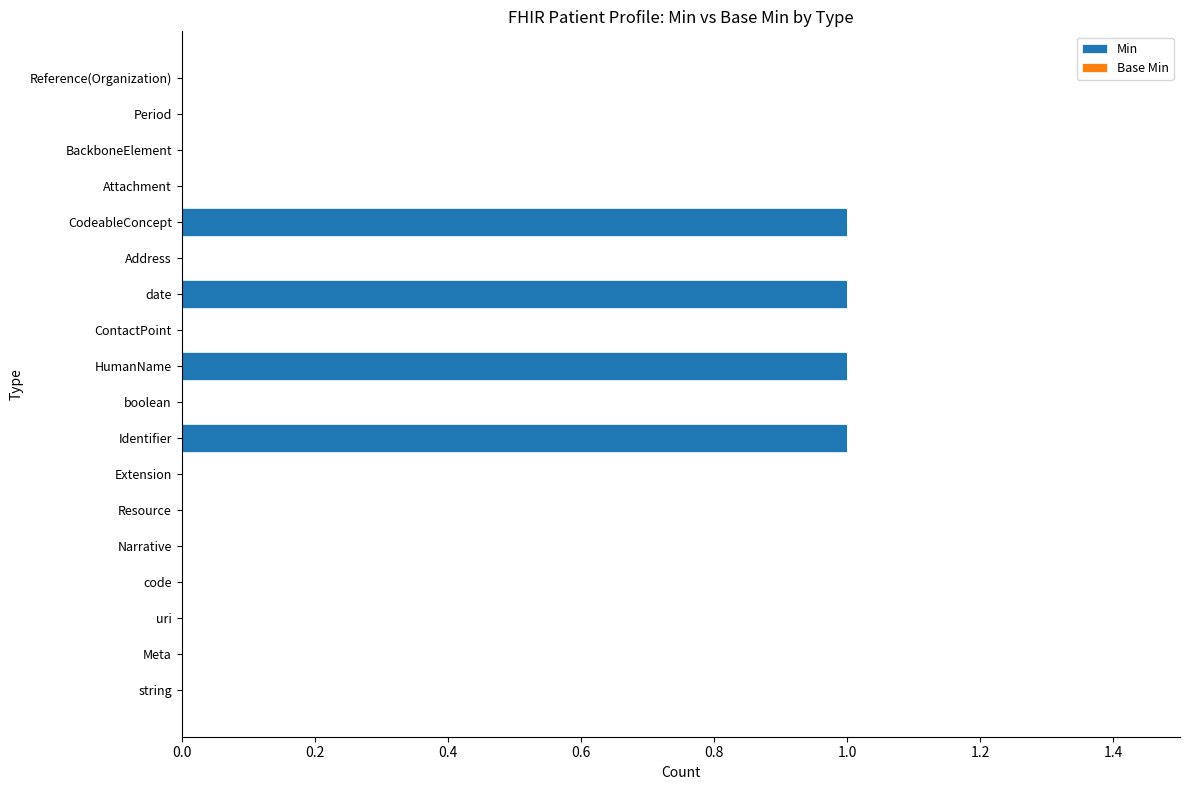

Are the bars horizontal?

Yes